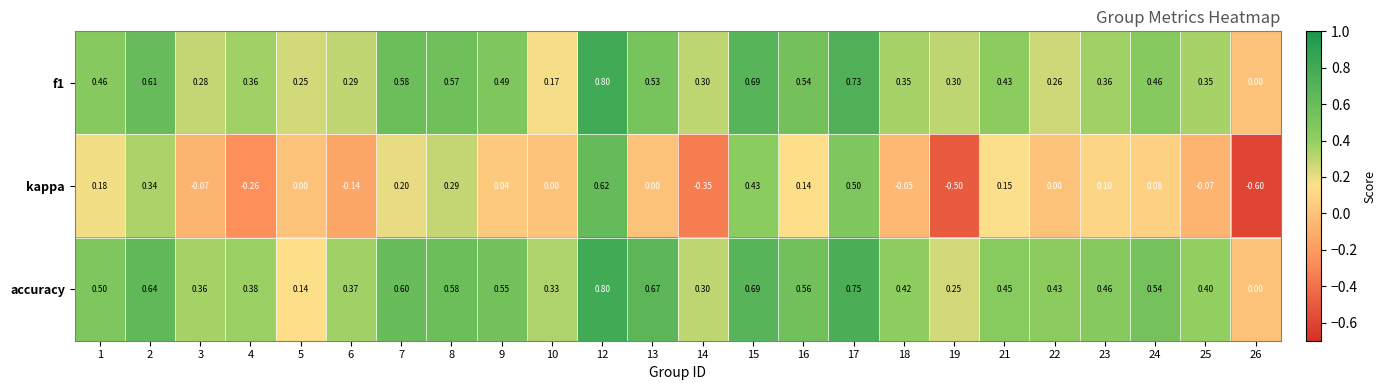

Which series has the widest spread of values?

kappa